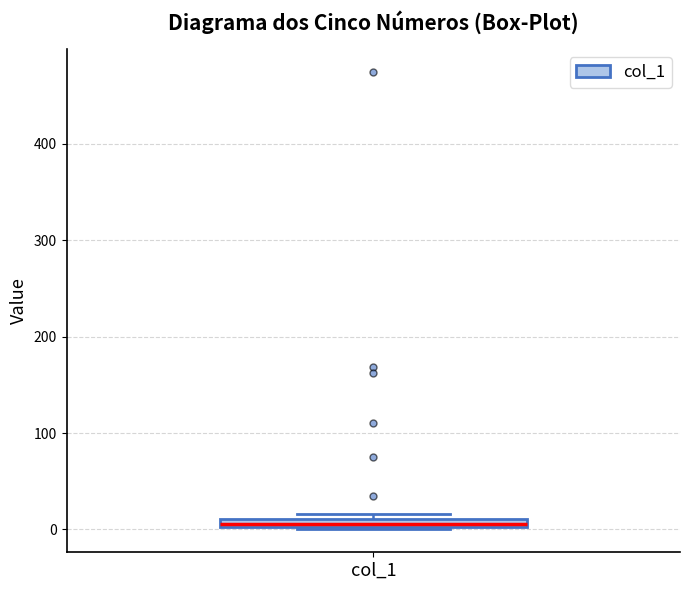

Where is the lower edge of the box for col_1 on the y-axis? The values are not printed on the chart, so give them approximately, as read against the axis.

0